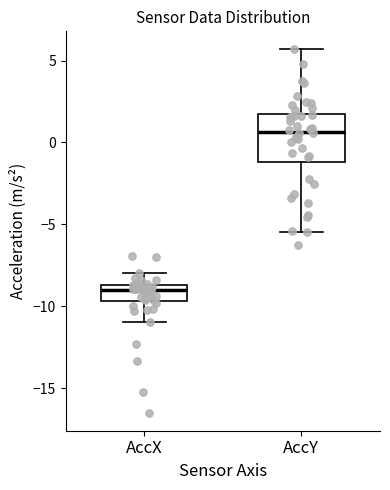

Where does the median line of the box for AccY sit on the y-axis? The values are not printed on the chart, so give them approximately, as read against the axis.

0.5